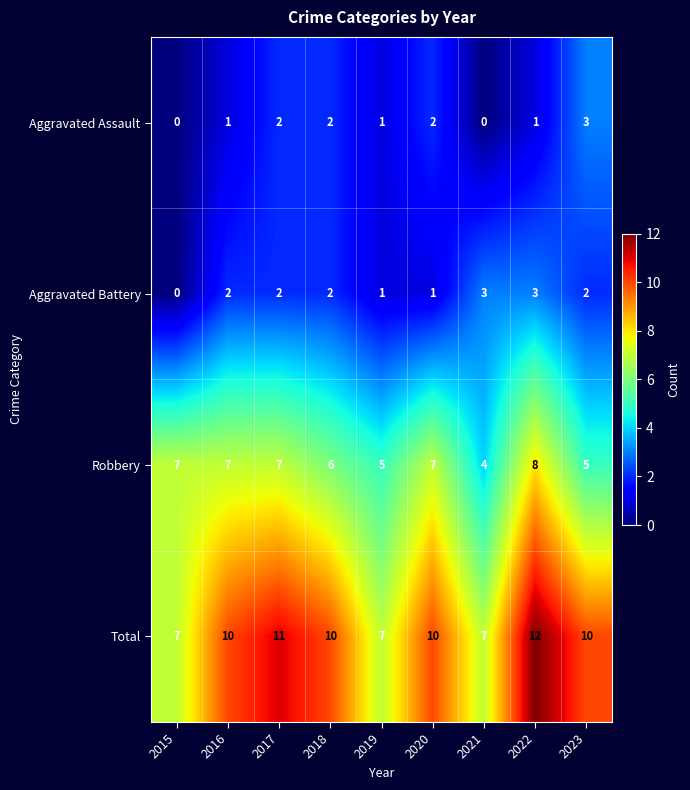

The value of Total at 2023 is 10. True or false?

True